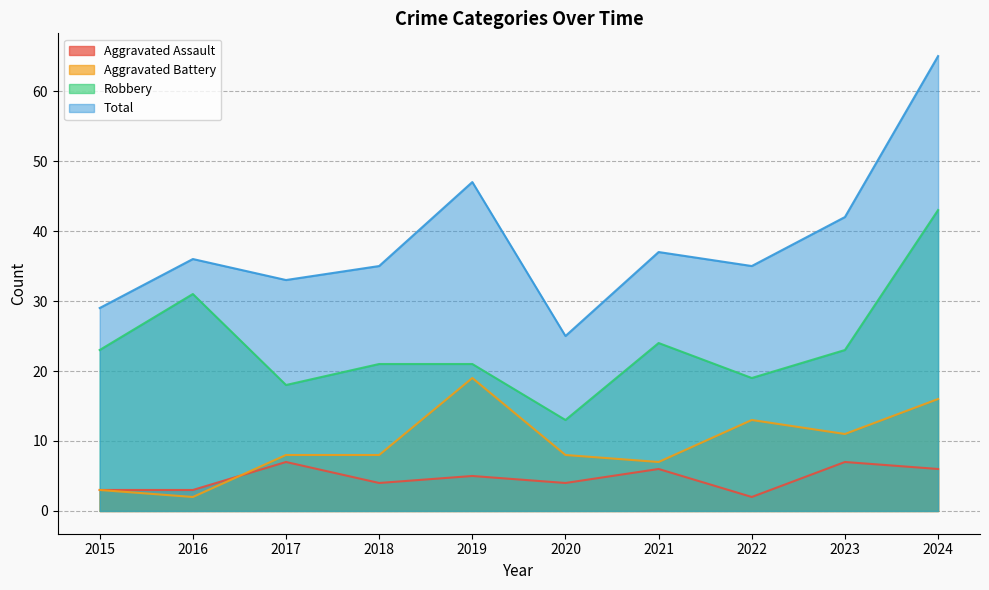

True or false: Robbery and Aggravated Battery cross at least once.

False